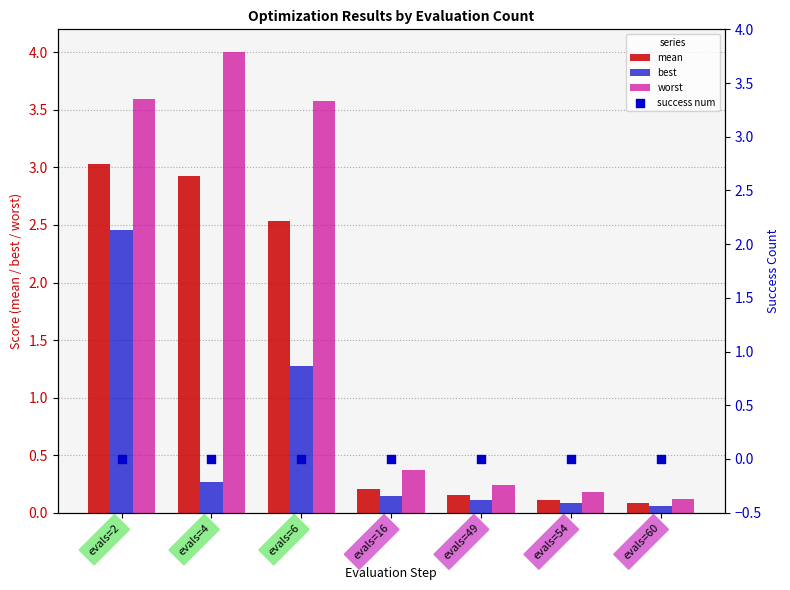

At how many categories does at least one series exceed 1?

3